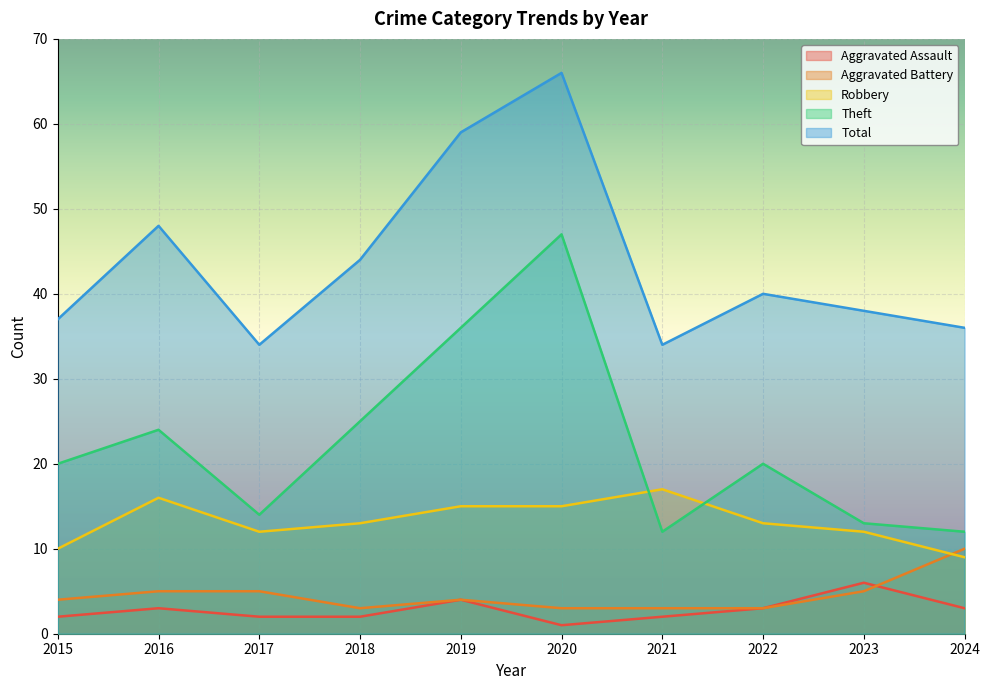

Reading left to right, transcribe all the data shown in this chart.

Aggravated Assault: 2	3	2	2	4	1	2	3	6	3
Aggravated Battery: 4	5	5	3	4	3	3	3	5	10
Robbery: 10	16	12	13	15	15	17	13	12	9
Theft: 20	24	14	25	36	47	12	20	13	12
Total: 37	48	34	44	59	66	34	40	38	36